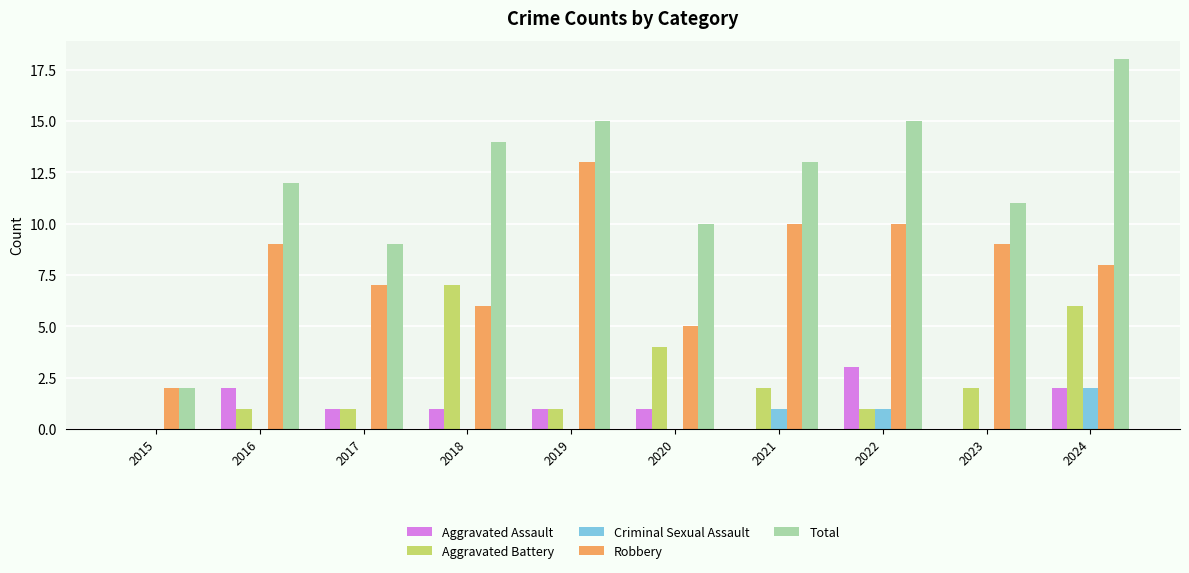

Which series changed the most between 2020 and 2024?

Total